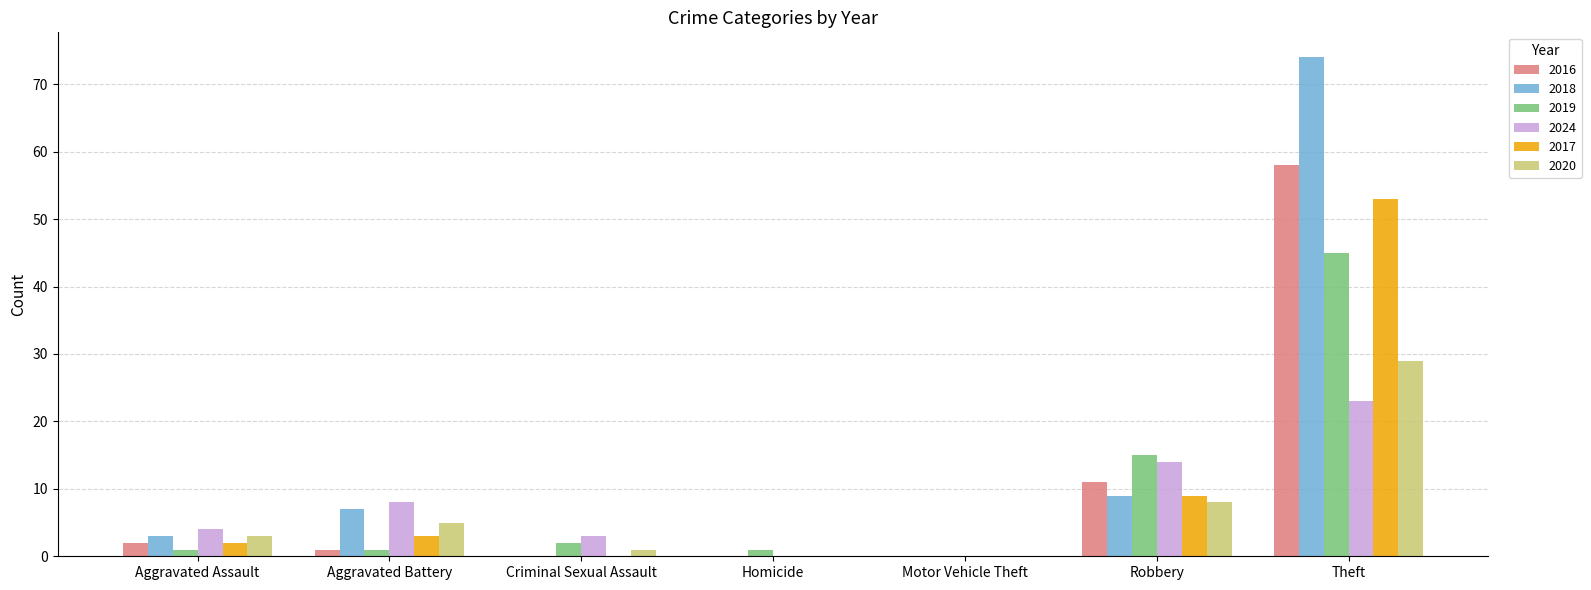

Reading left to right, what are all the values shown in this chart?

2016: 2	1	0	0	0	11	58
2018: 3	7	0	0	0	9	74
2019: 1	1	2	1	0	15	45
2024: 4	8	3	0	0	14	23
2017: 2	3	0	0	0	9	53
2020: 3	5	1	0	0	8	29